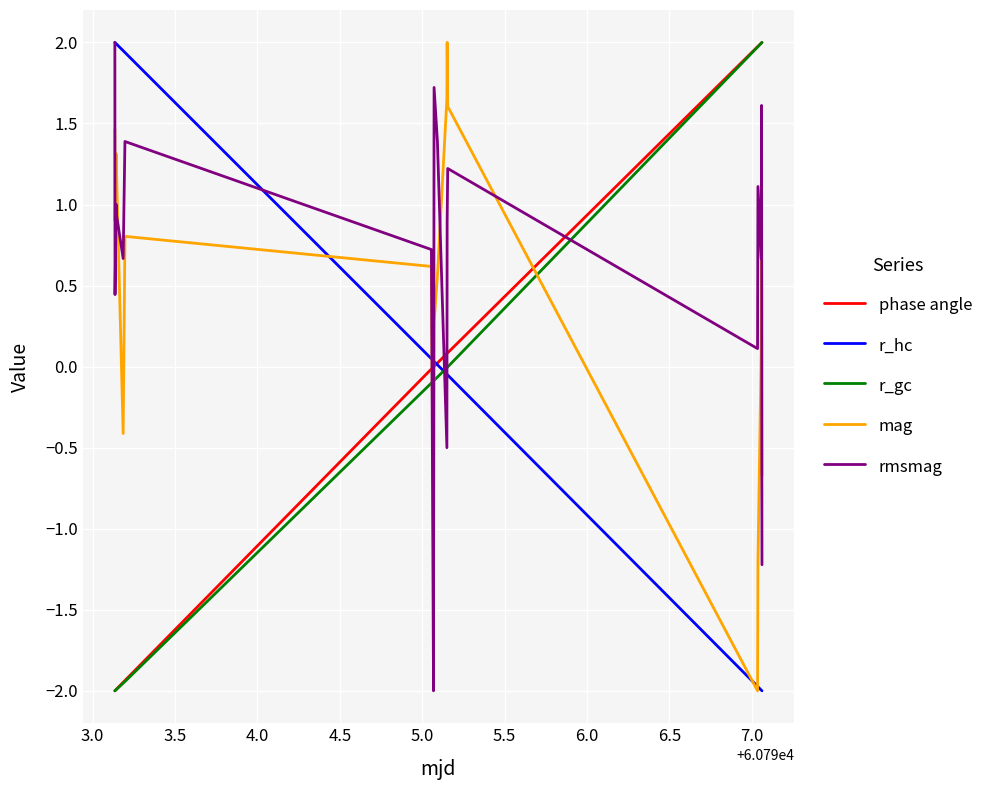

Which series has the largest total across all categories?

rmsmag